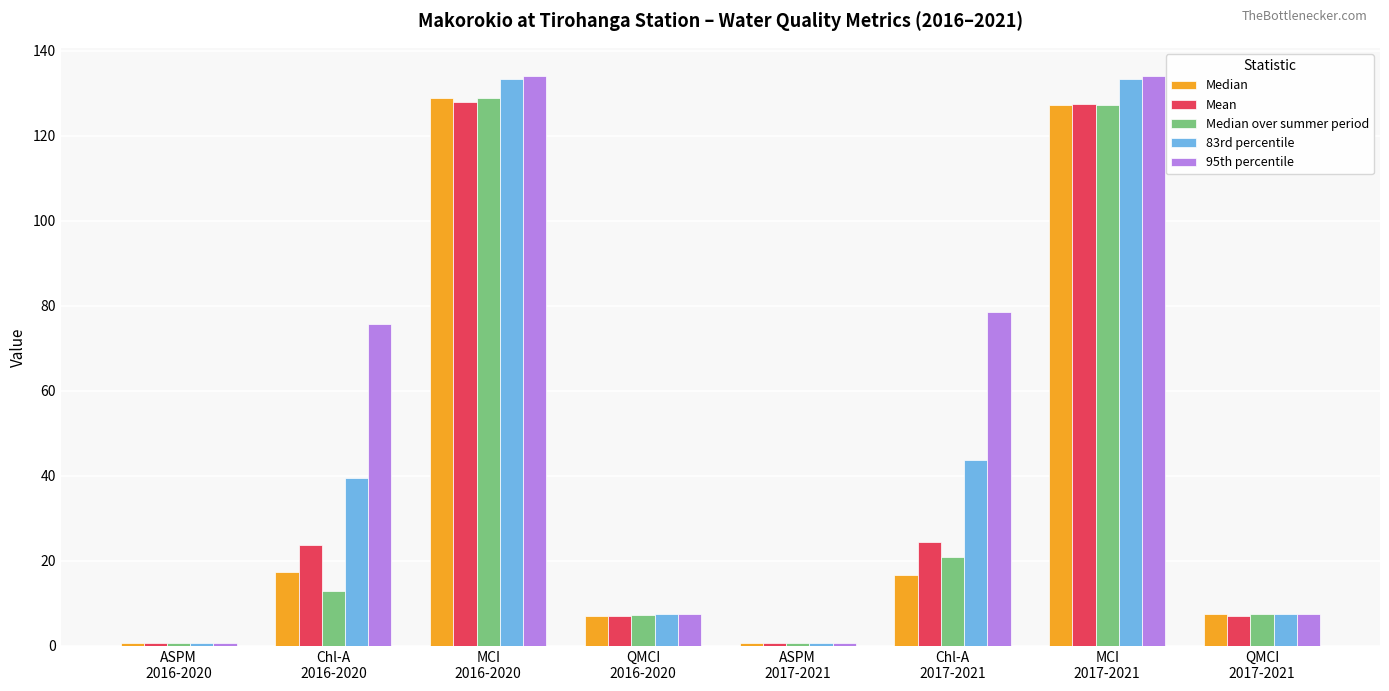

Which series has the widest spread of values?

95th percentile